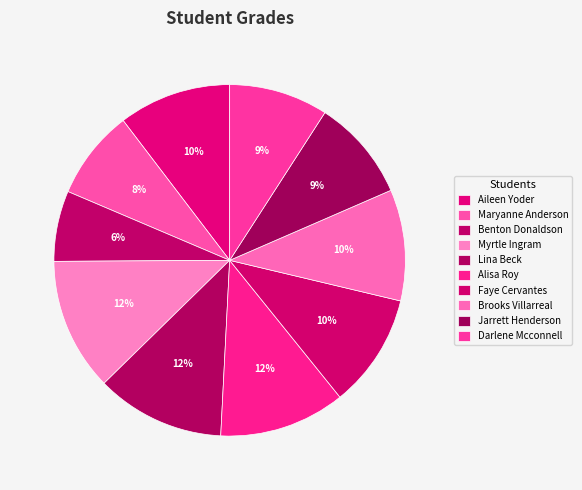

Is Jarrett Henderson the majority of the pie?

No